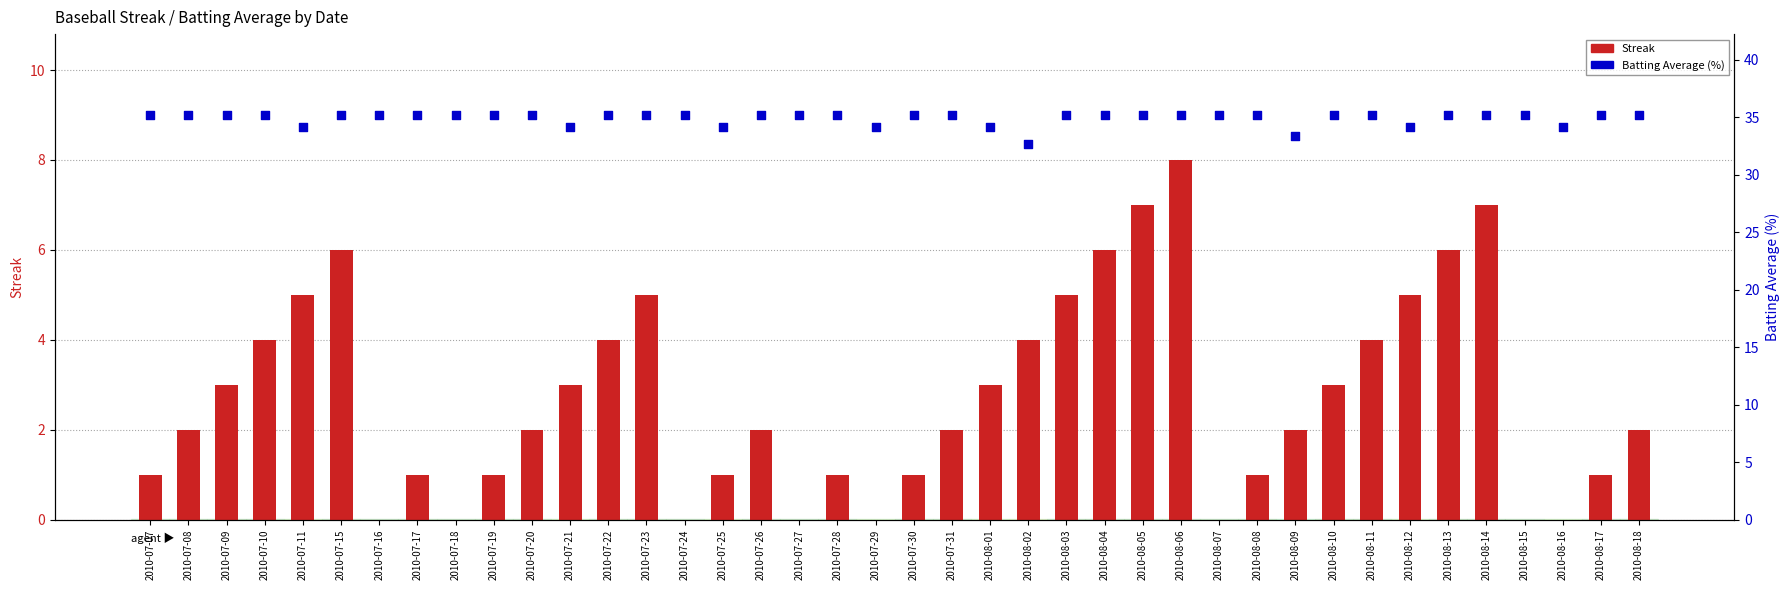

Which series contains the lowest Y value?

Streak